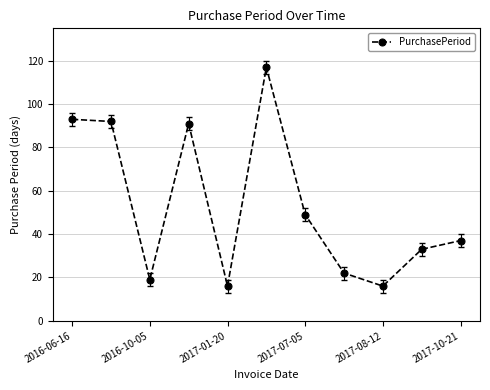

Reading left to right, list all the values displayed in this chart.

93	92	19	91	16	117	49	22	16	33	37